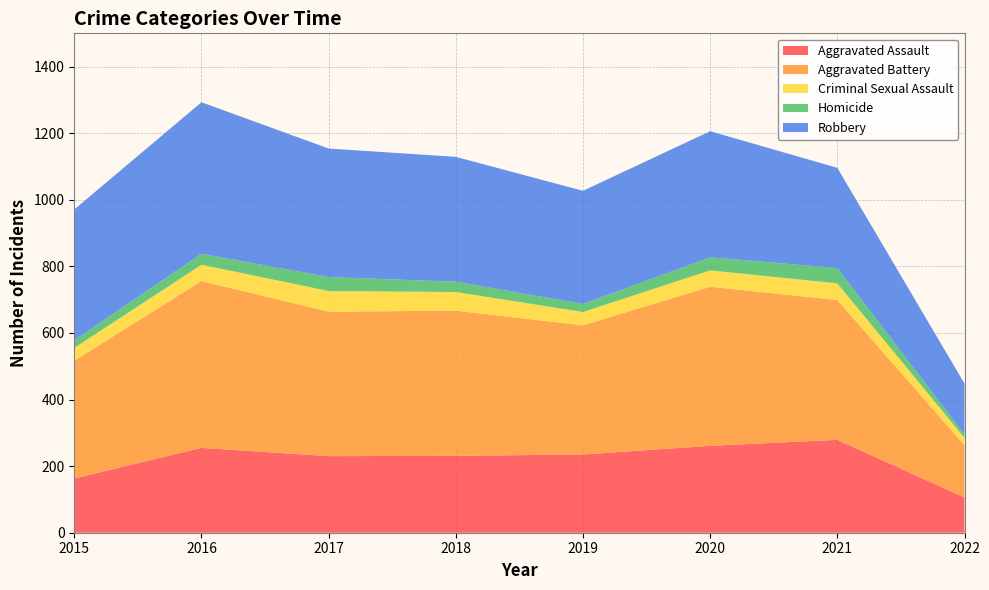

Reading left to right, extract all data points from this chart.

Aggravated Assault: 163	255	230	231	235	261	279	106
Aggravated Battery: 354	501	434	436	388	478	420	157
Criminal Sexual Assault: 38	49	62	56	40	49	50	22
Homicide: 23	33	42	31	24	39	46	10
Robbery: 393	455	386	375	340	379	301	153